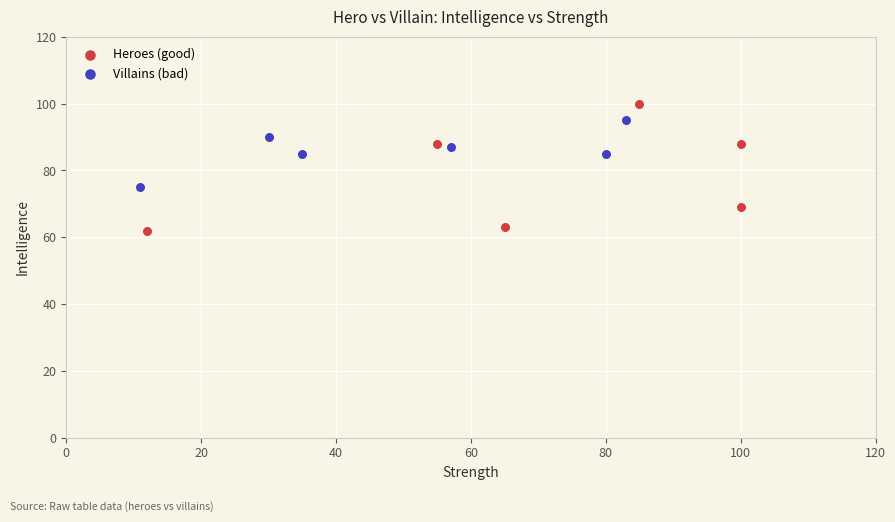

Which series reaches the minimum Y coordinate?

Heroes (good)